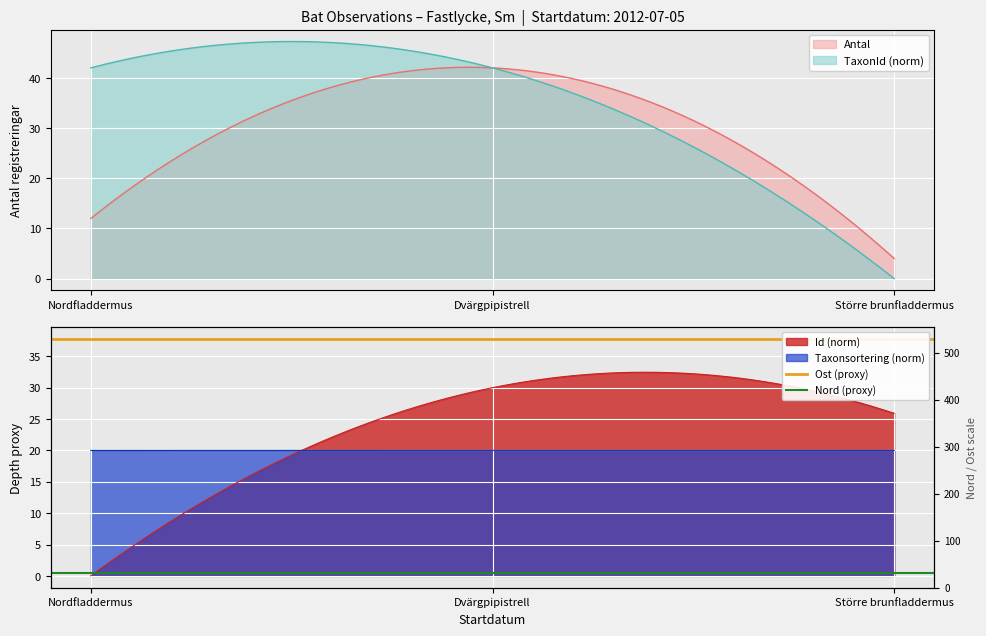

How many lines are shown in the chart?

2